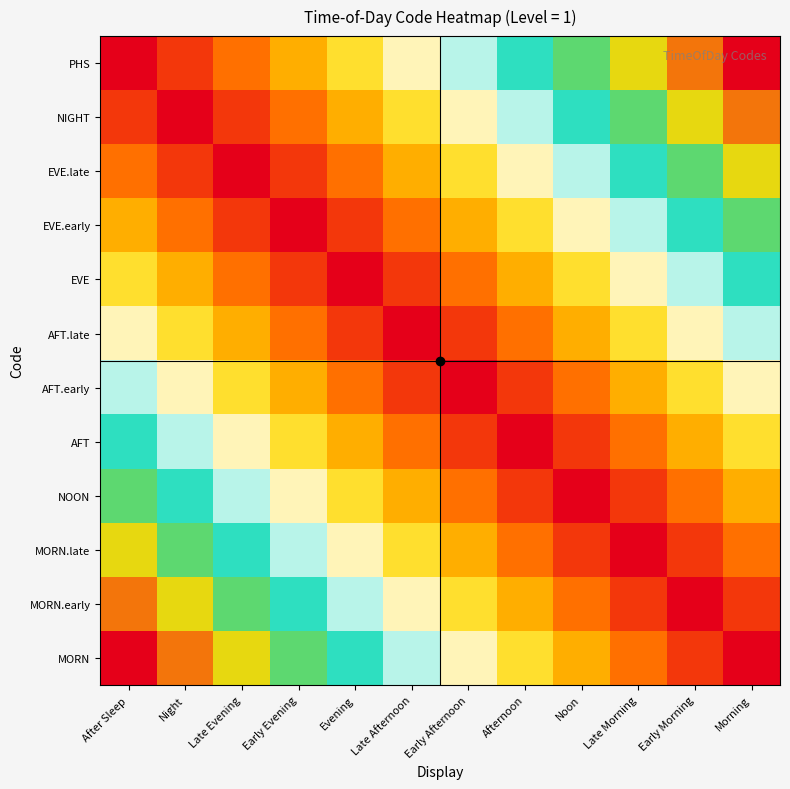

At which category does the chart reach its peak across all series?

Morning